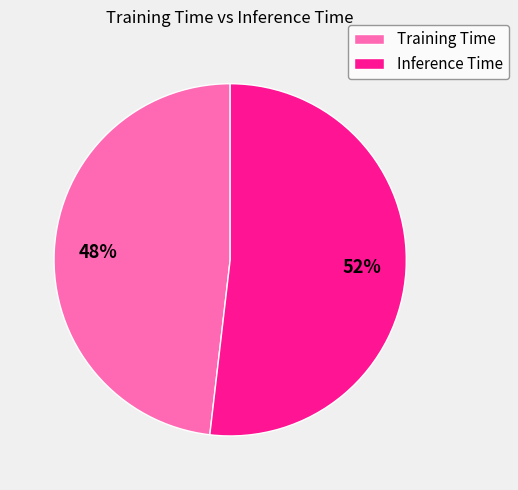

Does Inference Time account for over 50% of the chart?

Yes